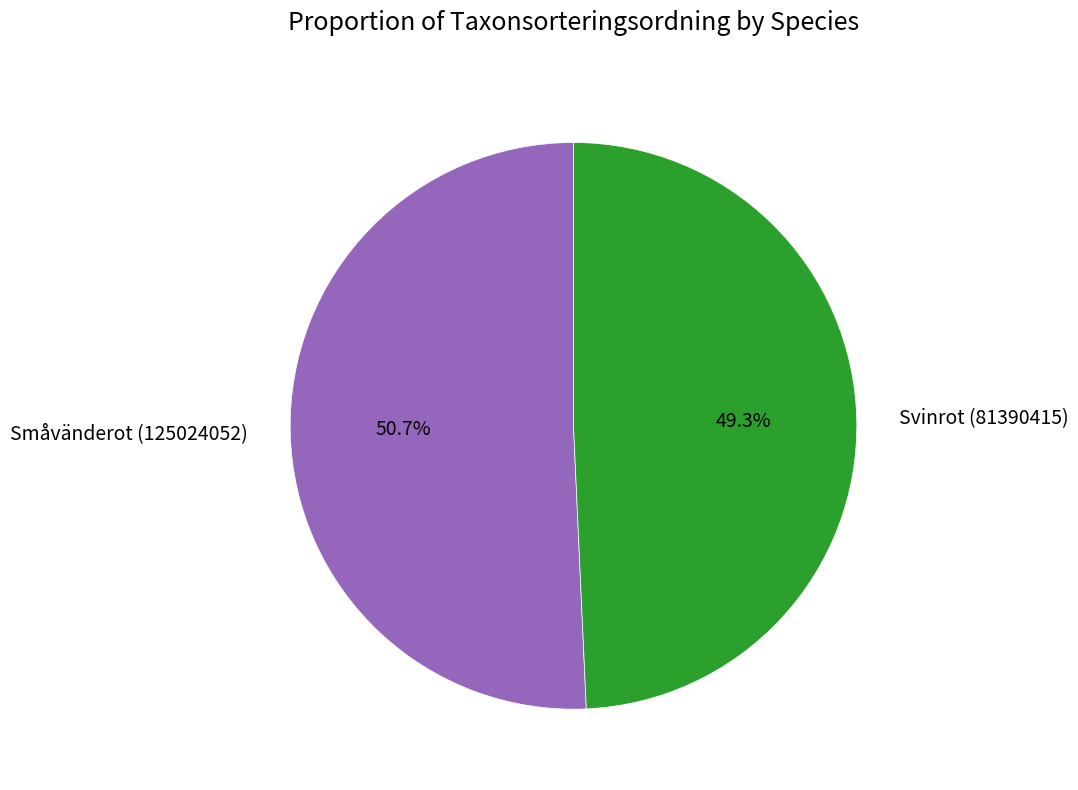

Approximately how many times larger is the value at Småvänderot (125024052) compared to Svinrot (81390415)?

1.0